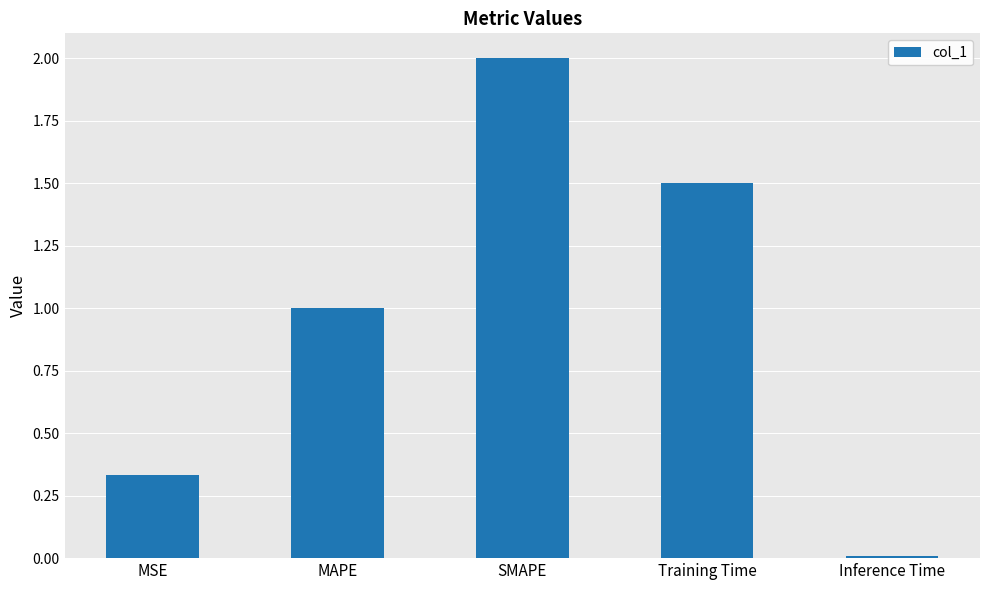

What position from the left is MAPE?

2